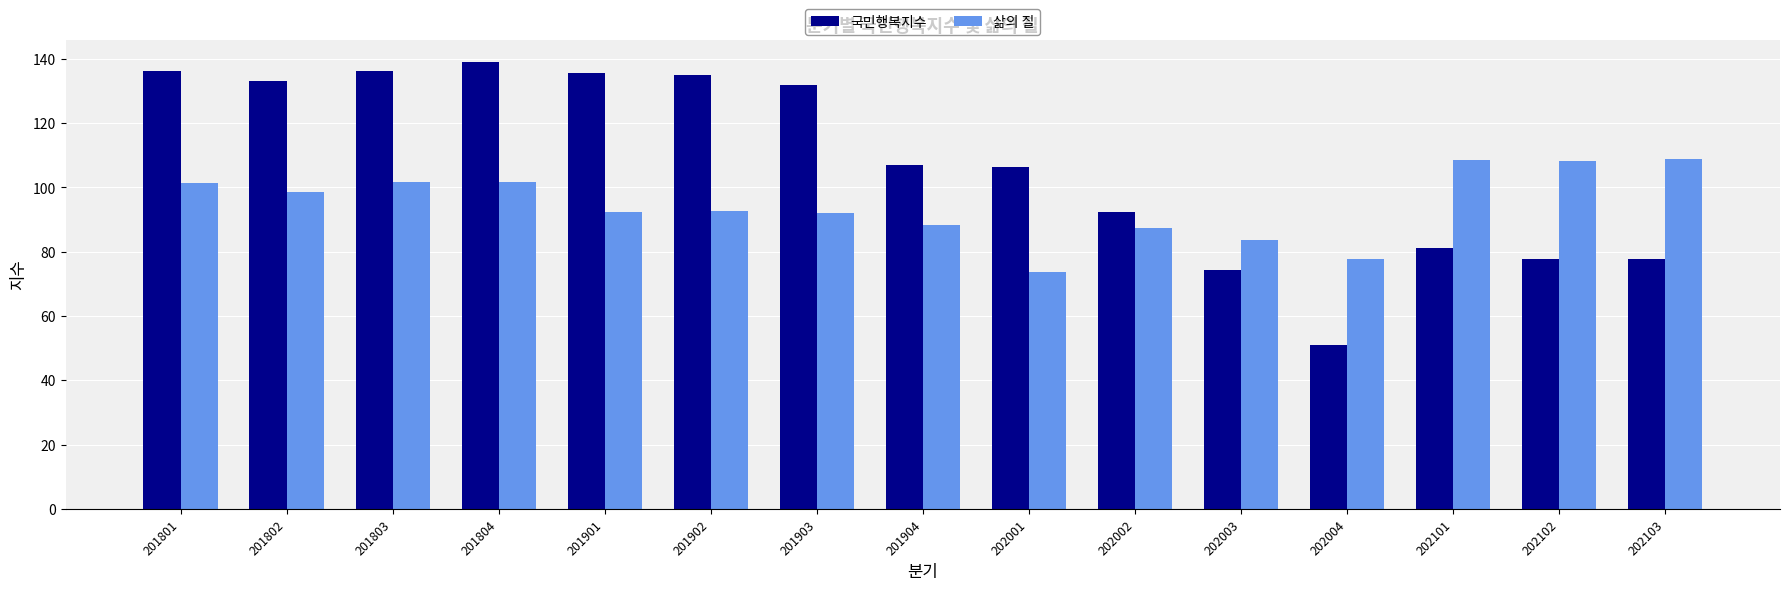

Rank the series by their maximum value, from lowest to highest.

삶의 질, 국민행복지수